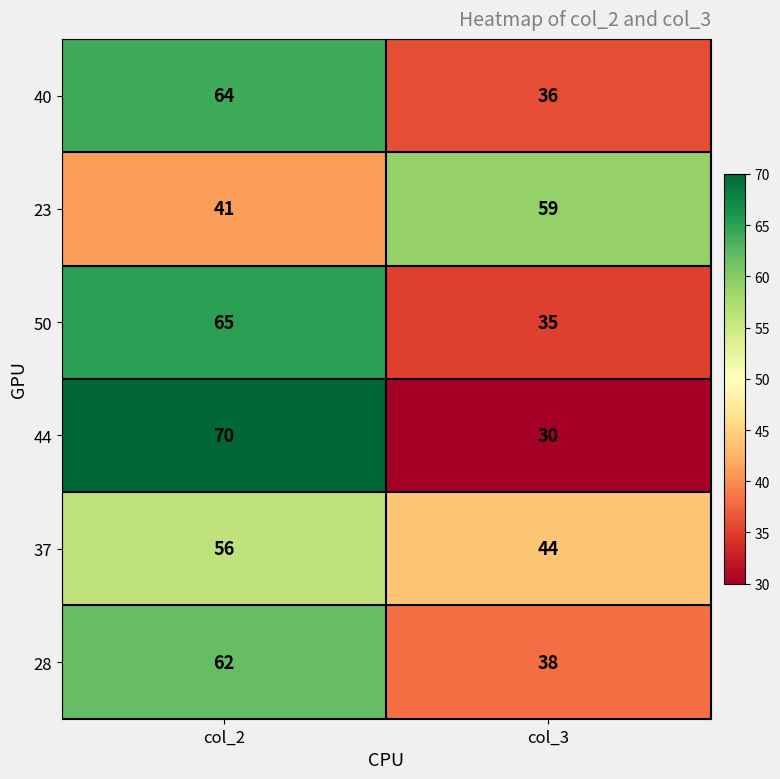

Is the value of 44 at col_2 greater than the value of 23 at col_3?

Yes